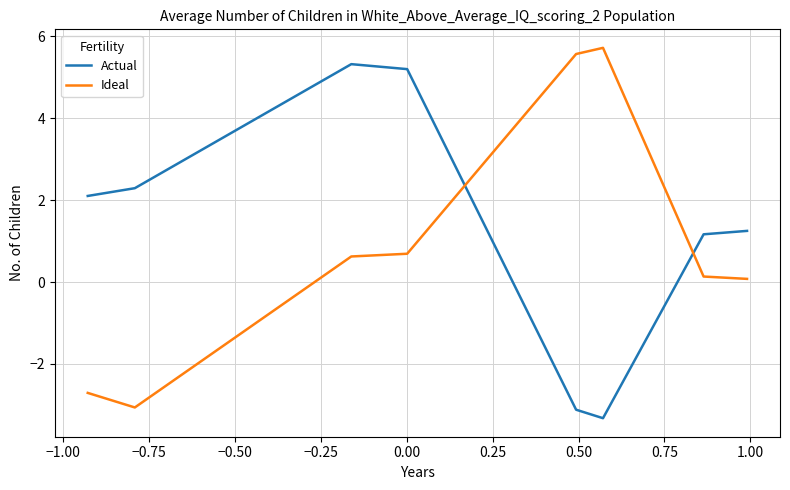

How many times do Ideal and Actual cross each other?

2